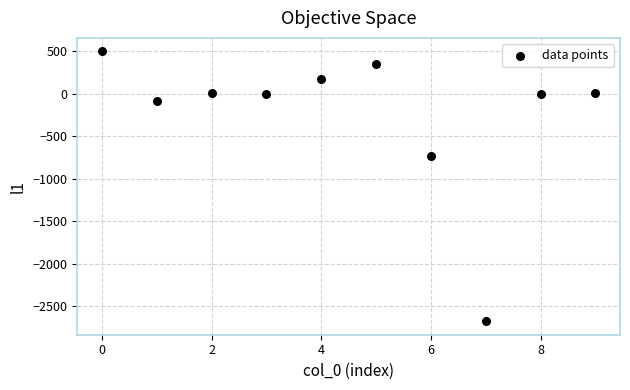

What is the range of Y values (max minus min)?

3173.9